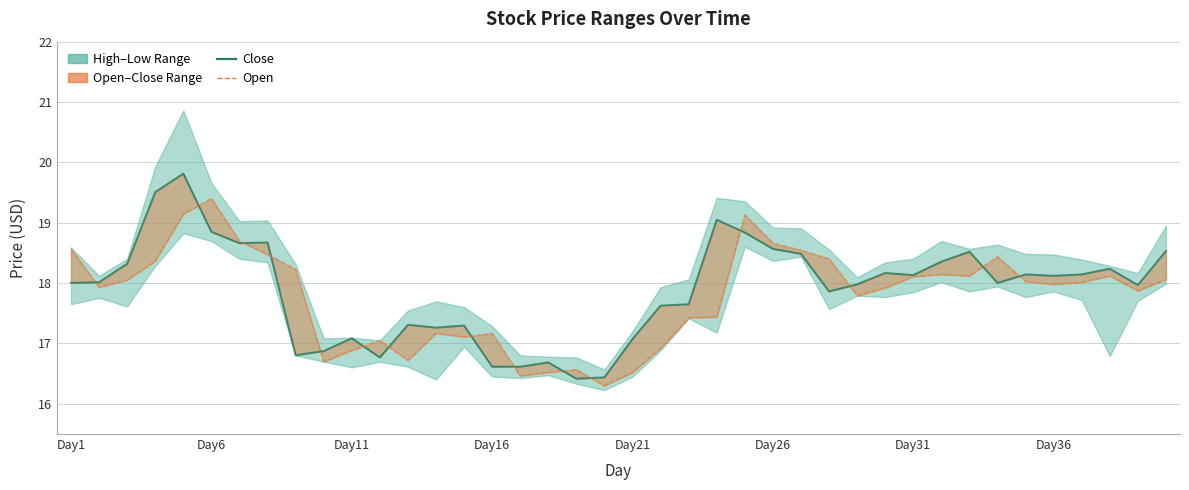

Which has a higher value, 18 or 37?

37